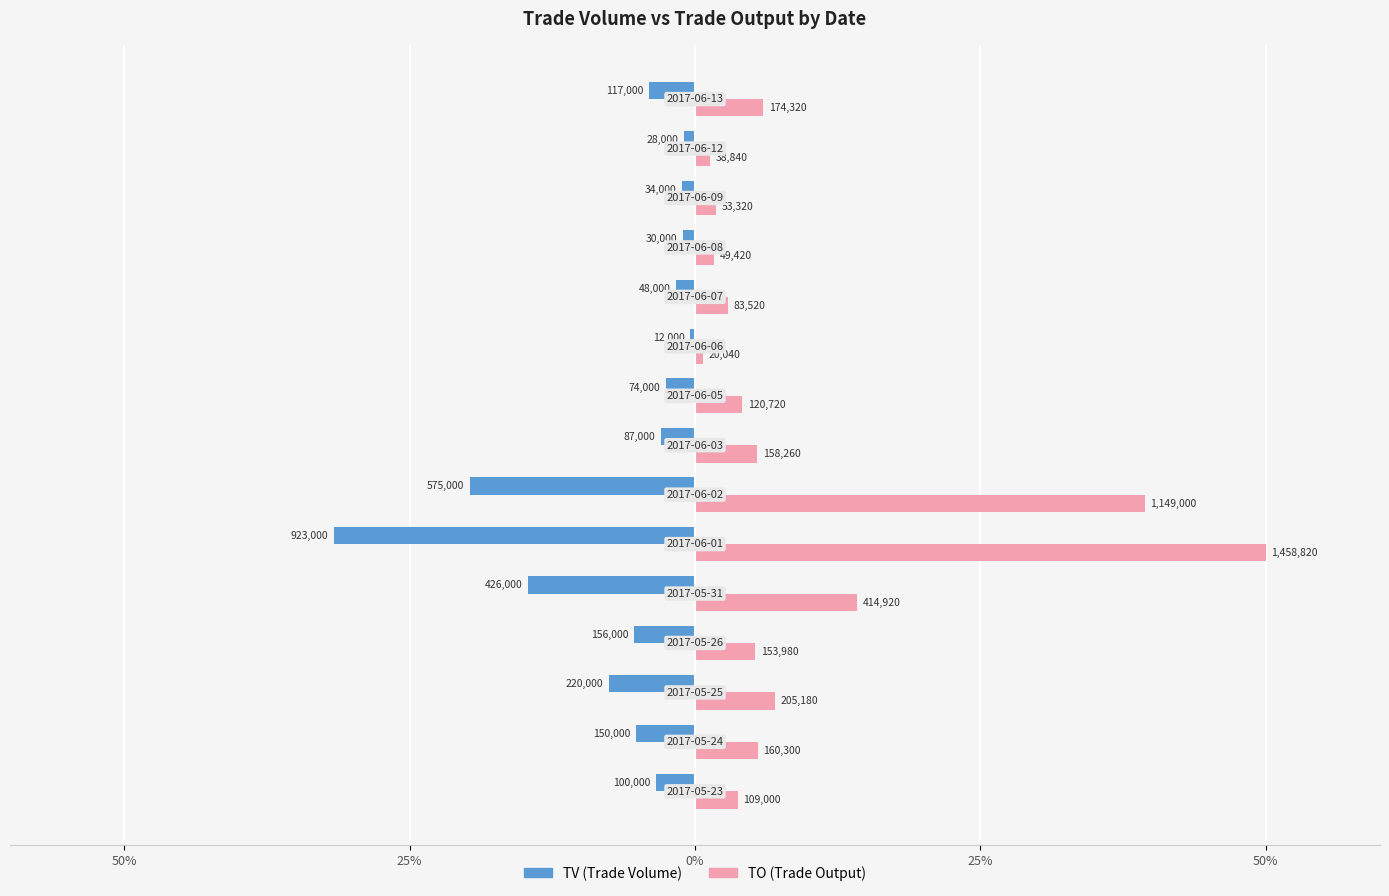

How many bars are there in total?

30